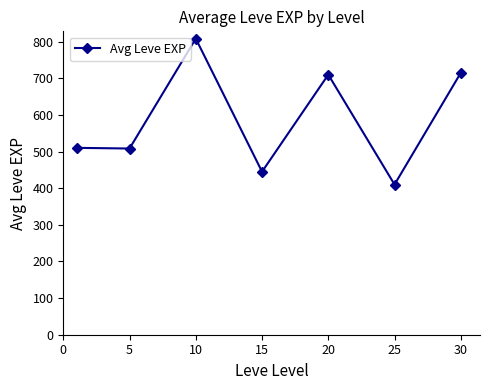

True or false: the data has more than 0 interior local peaks.

True